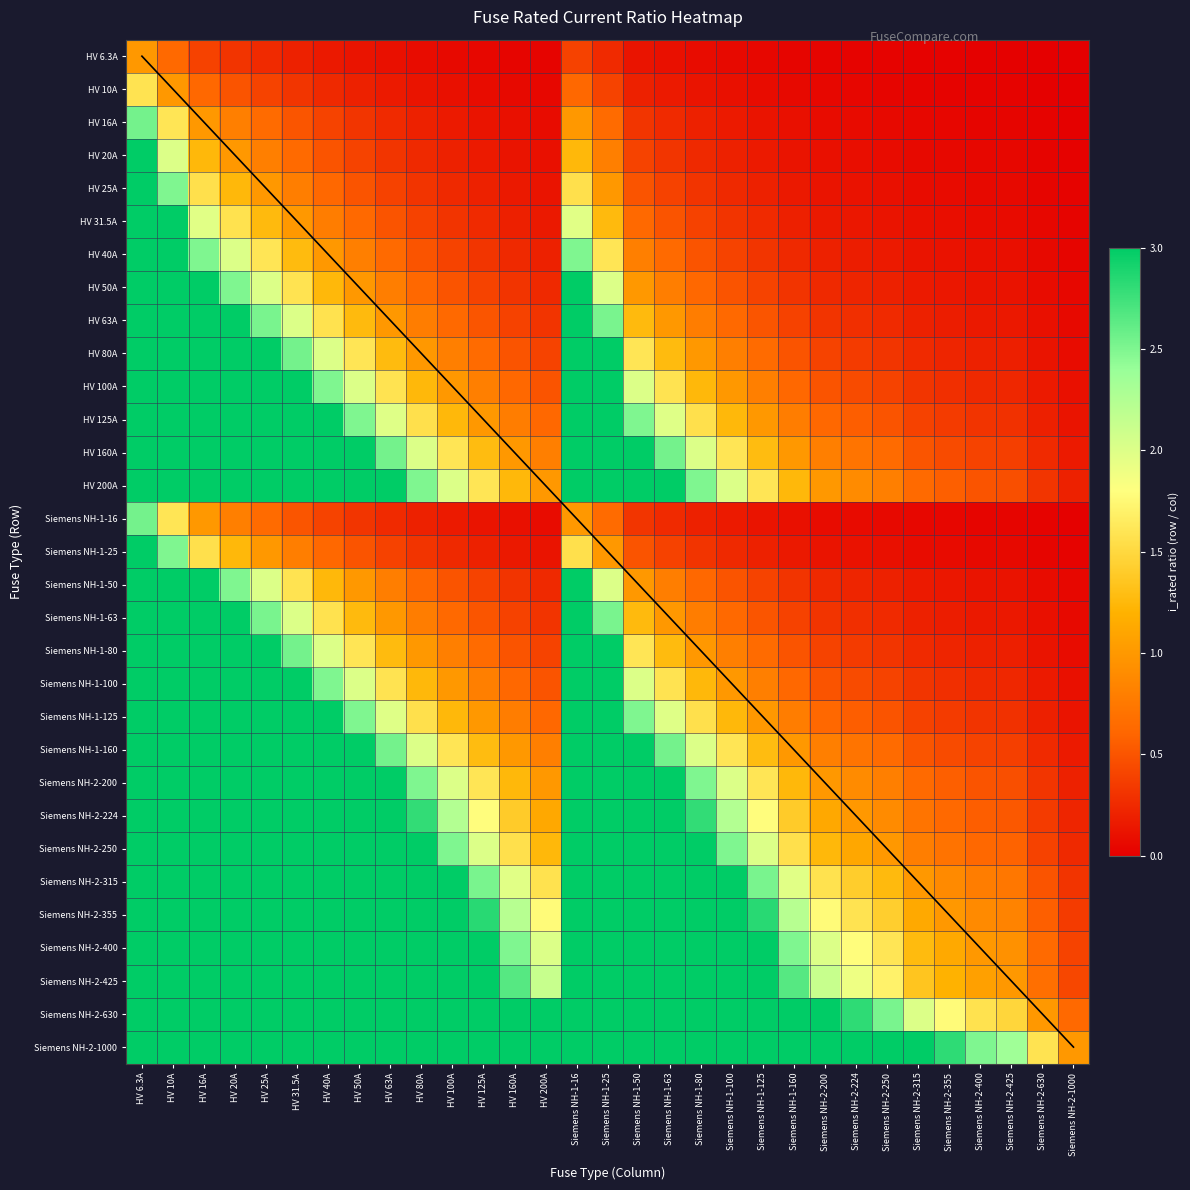

Which series has the largest range (max minus min)?

Siemens NH-2-1000